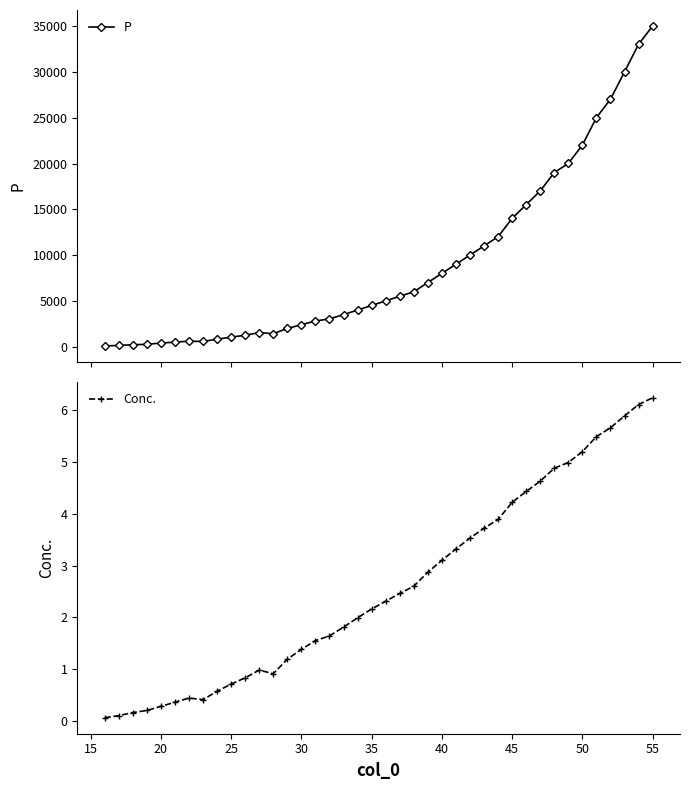

True or false: P has more than 1 interior local peaks.

True